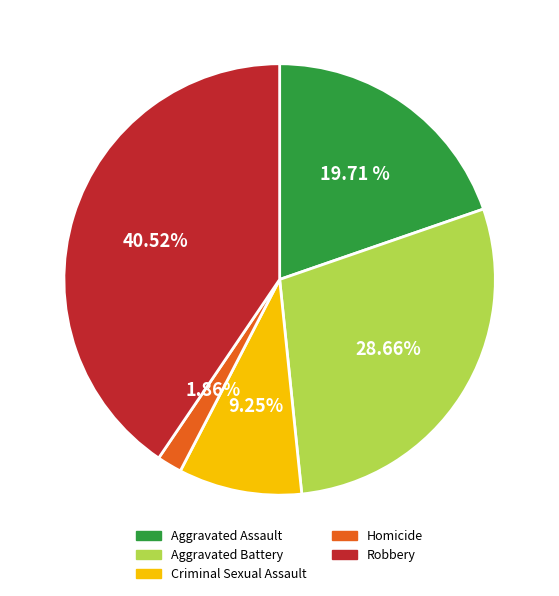

Which slice is the smallest?

Homicide